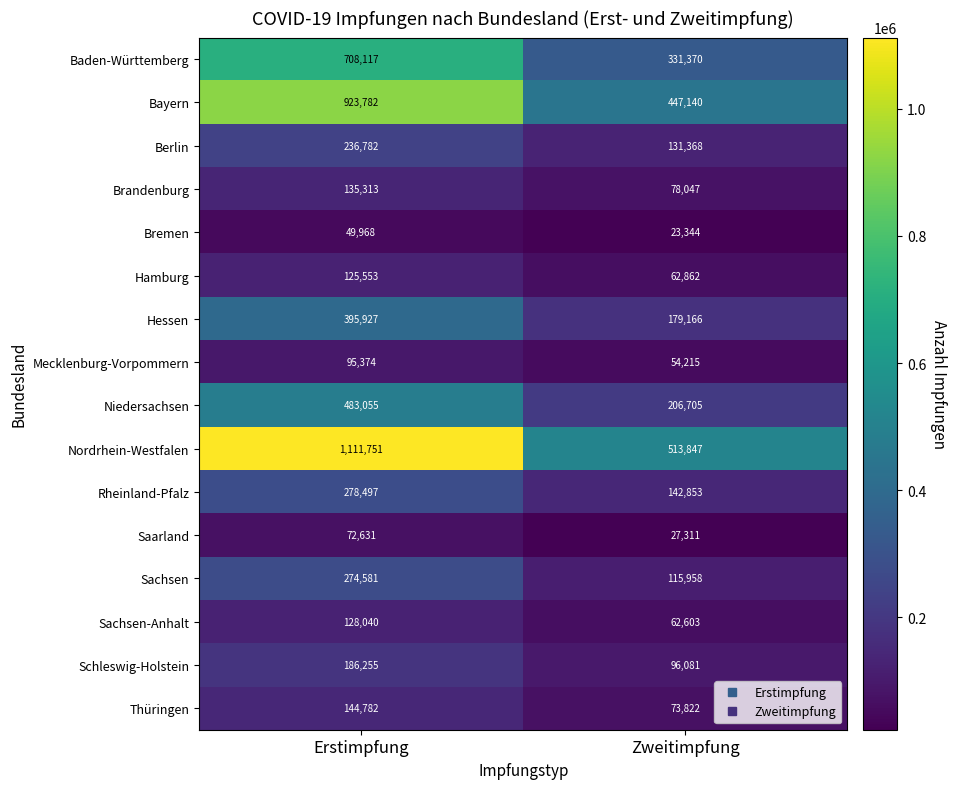

Rank the series at Zweitimpfung from lowest to highest value.

Bremen, Saarland, Mecklenburg-Vorpommern, Sachsen-Anhalt, Hamburg, Thüringen, Brandenburg, Schleswig-Holstein, Sachsen, Berlin, Rheinland-Pfalz, Hessen, Niedersachsen, Baden-Württemberg, Bayern, Nordrhein-Westfalen